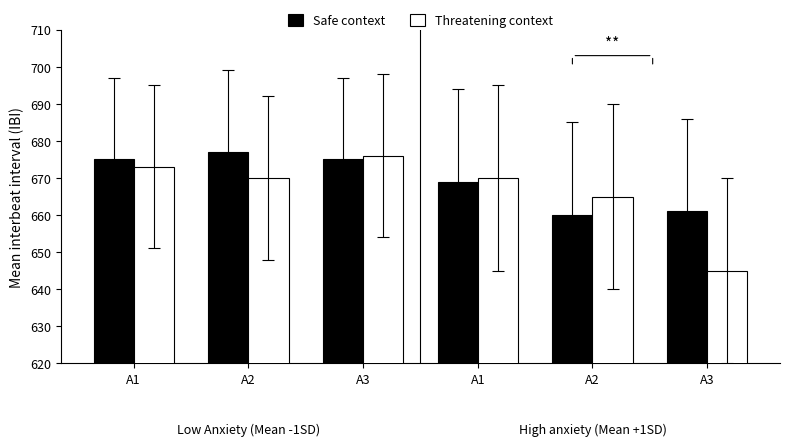

At which label does Threatening context first exceed 670?

A1